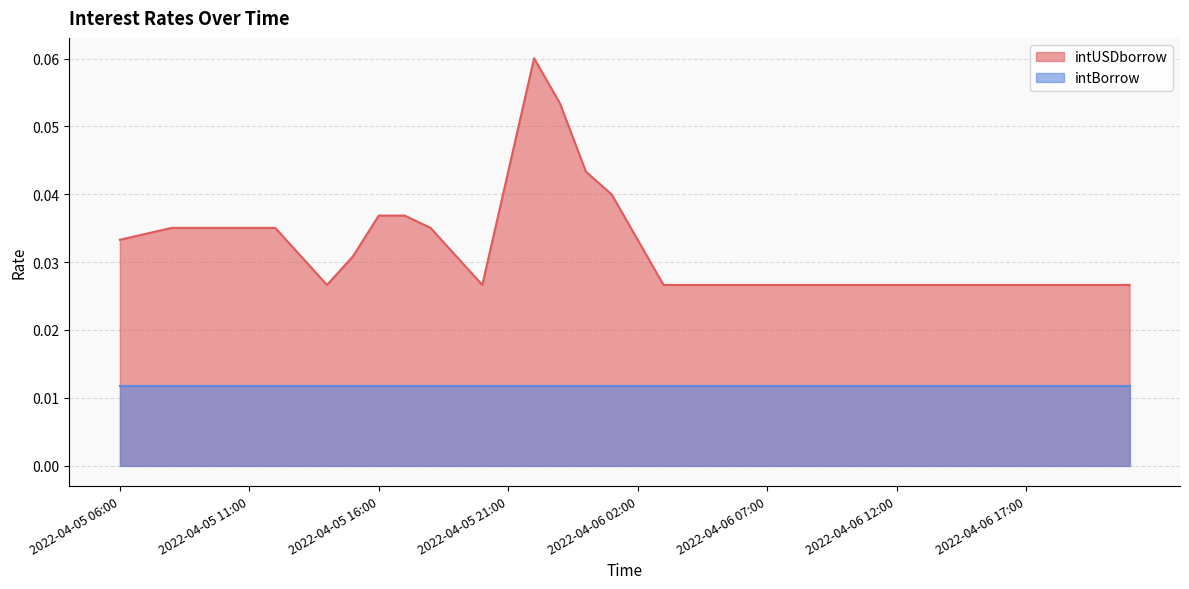

Reading left to right, what are all the values shown in this chart?

2022-04-05 06:00=0.0	2022-04-05 07:00=0.0	2022-04-05 08:00=0.0	2022-04-05 09:00=0.0	2022-04-05 10:00=0.0	2022-04-05 11:00=0.0	2022-04-05 12:00=0.0	2022-04-05 13:00=0.0	2022-04-05 14:00=0.0	2022-04-05 15:00=0.0	2022-04-05 16:00=0.0	2022-04-05 17:00=0.0	2022-04-05 18:00=0.0	2022-04-05 19:00=0.0	2022-04-05 20:00=0.0	2022-04-05 21:00=0.0	2022-04-05 22:00=0.1	2022-04-05 23:00=0.1	2022-04-06 00:00=0.0	2022-04-06 01:00=0.0	2022-04-06 02:00=0.0	2022-04-06 03:00=0.0	2022-04-06 04:00=0.0	2022-04-06 05:00=0.0	2022-04-06 06:00=0.0	2022-04-06 07:00=0.0	2022-04-06 08:00=0.0	2022-04-06 09:00=0.0	2022-04-06 10:00=0.0	2022-04-06 11:00=0.0	2022-04-06 12:00=0.0	2022-04-06 13:00=0.0	2022-04-06 14:00=0.0	2022-04-06 15:00=0.0	2022-04-06 16:00=0.0	2022-04-06 17:00=0.0	2022-04-06 18:00=0.0	2022-04-06 19:00=0.0	2022-04-06 20:00=0.0	2022-04-06 21:00=0.0